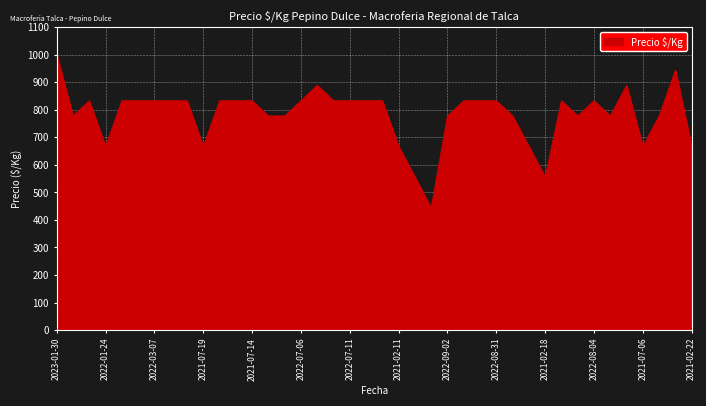

What is the minimum value shown in the chart?

444